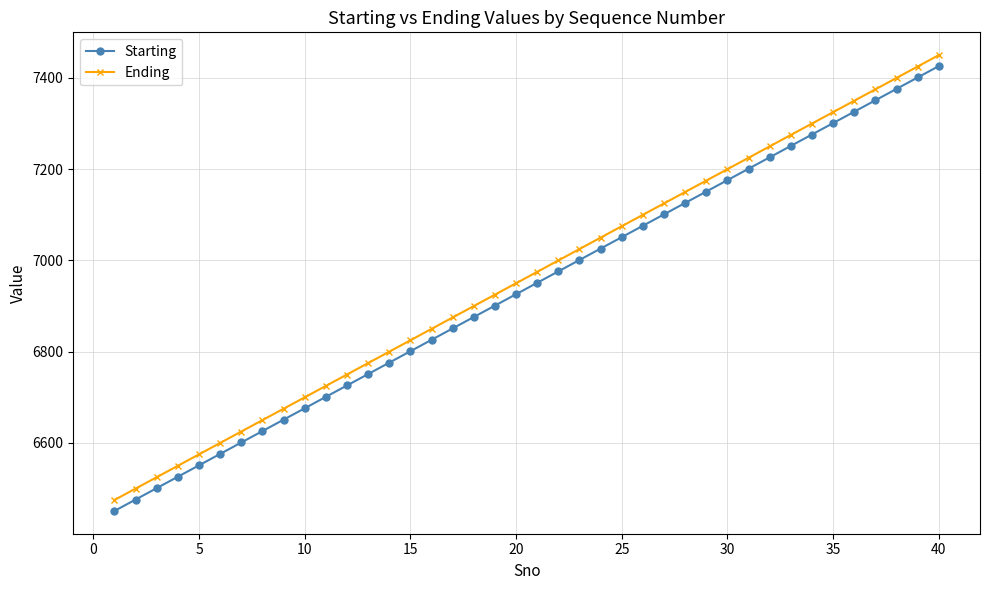

True or false: Ending has more than 2 interior local peaks.

False